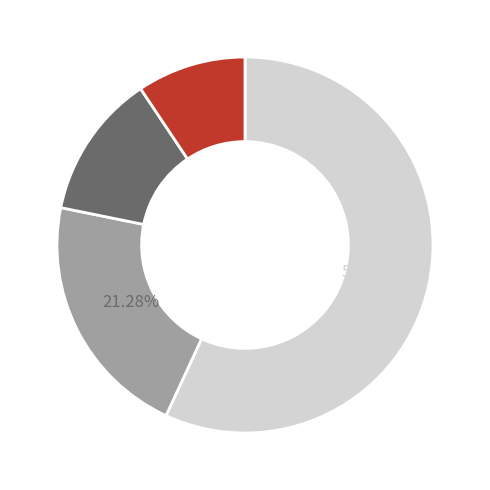

Does any single category account for the majority?

Yes